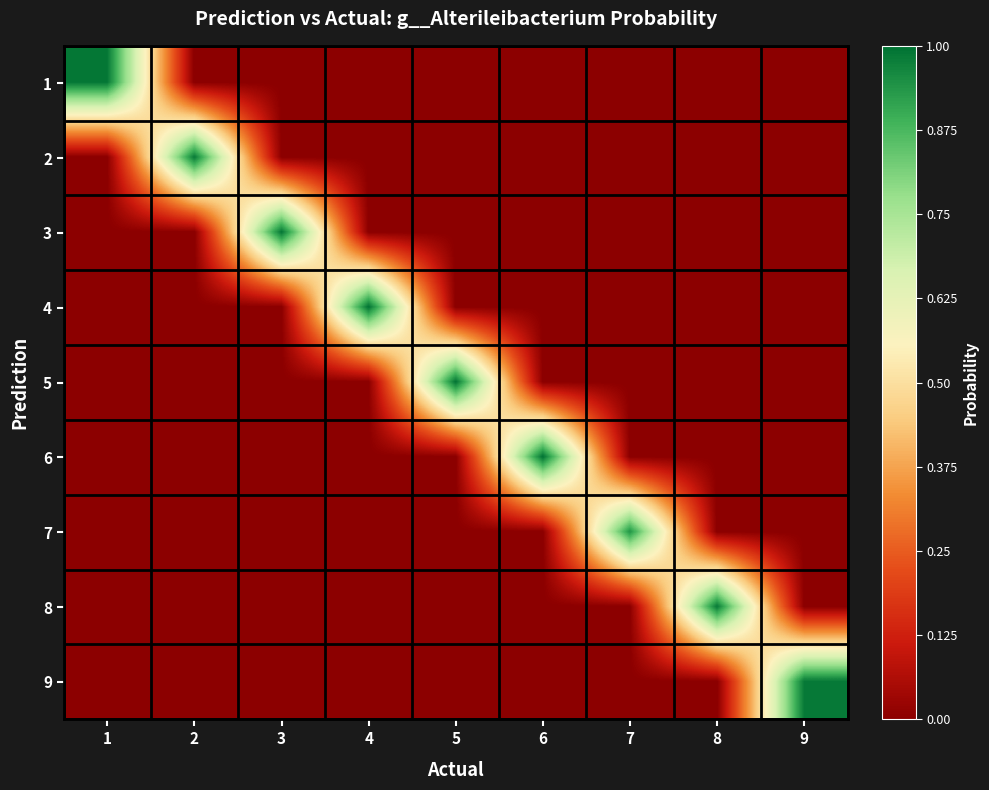

At which category is the sum across all series the highest?

4